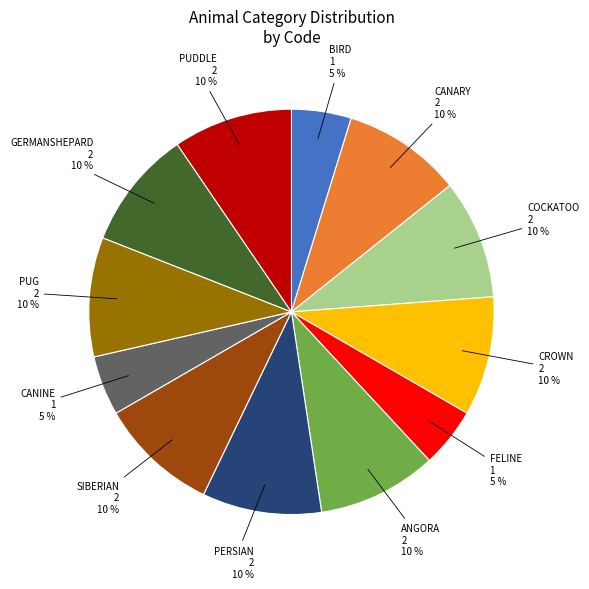

Is there a majority slice in this chart?

No